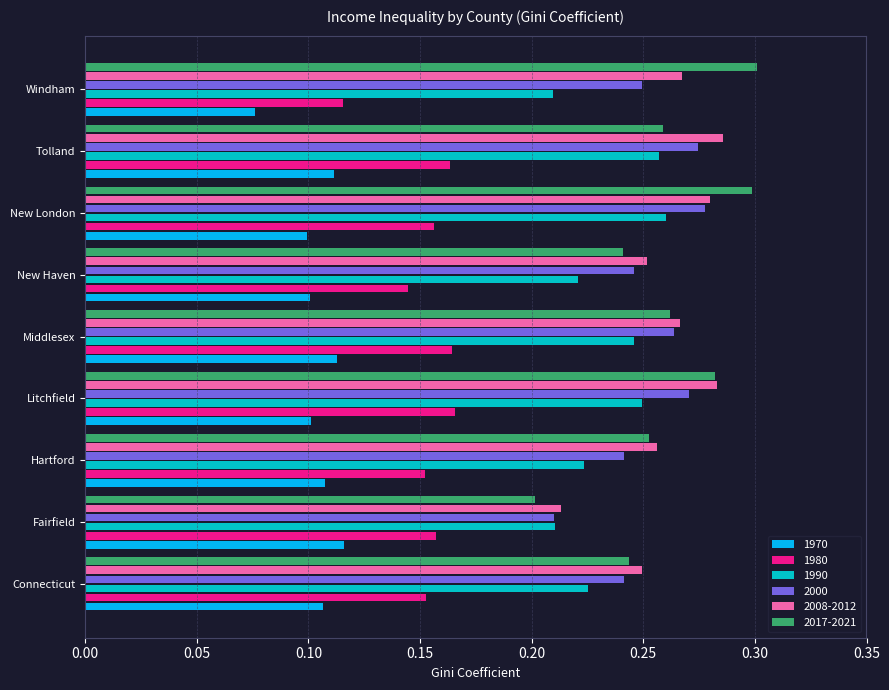

What are all the series names shown in the legend?

1970, 1980, 1990, 2000, 2008-2012, 2017-2021